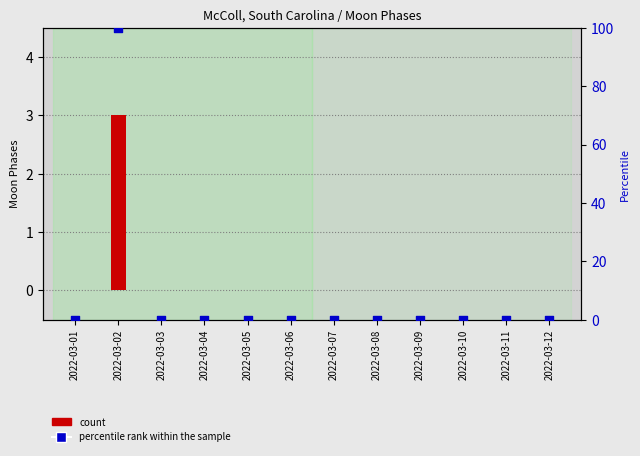

Which series has the largest total across all categories?

percentile rank within the sample